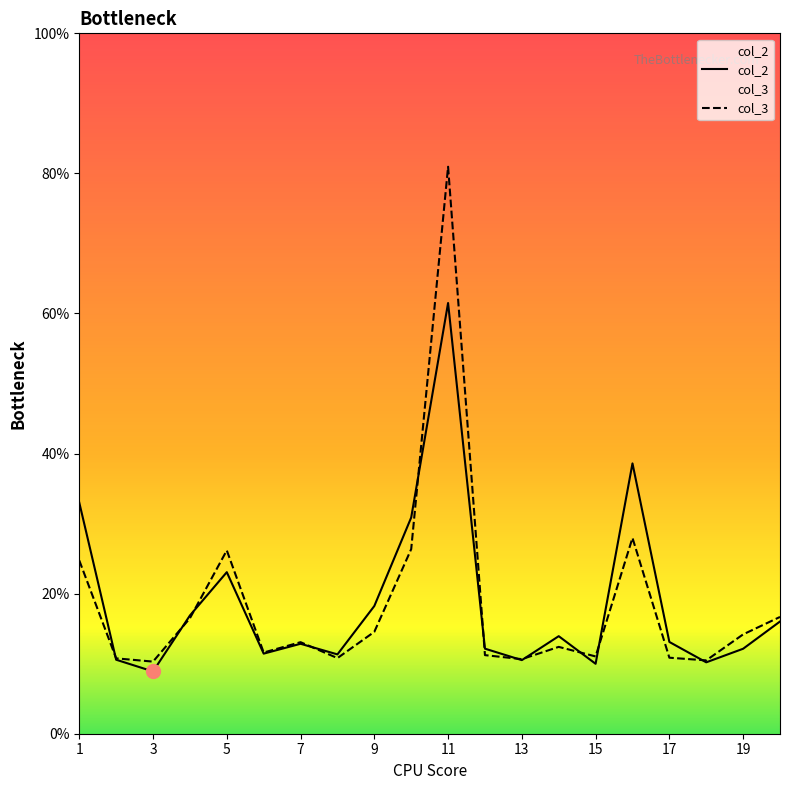

Reading left to right, list all the values displayed in this chart.

col_2: 1=0.3	2=0.1	3=0.1	4=0.2	5=0.2	6=0.1	7=0.1	8=0.1	9=0.2	10=0.3	11=0.6	12=0.1	13=0.1	14=0.1	15=0.1	16=0.4	17=0.1	18=0.1	19=0.1	20=0.2
col_3: 1=0.2	2=0.1	3=0.1	4=0.2	5=0.3	6=0.1	7=0.1	8=0.1	9=0.1	10=0.3	11=0.8	12=0.1	13=0.1	14=0.1	15=0.1	16=0.3	17=0.1	18=0.1	19=0.1	20=0.2